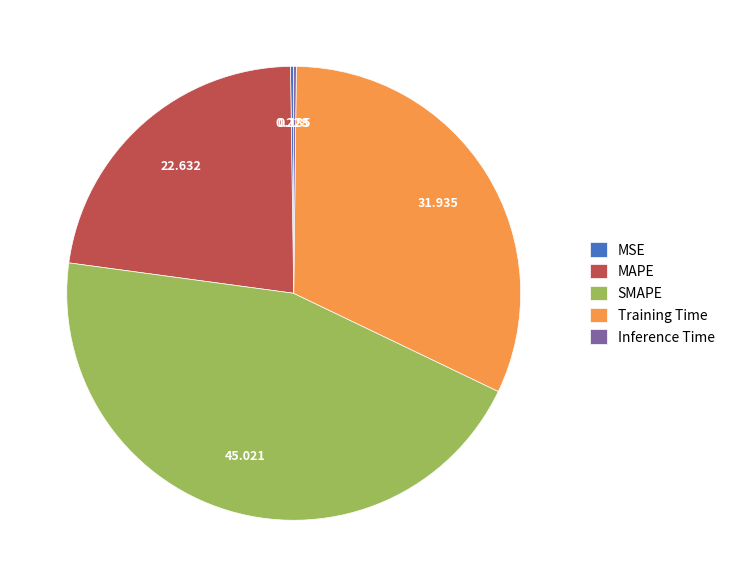

Do SMAPE and Training Time together represent more than half of the pie?

Yes